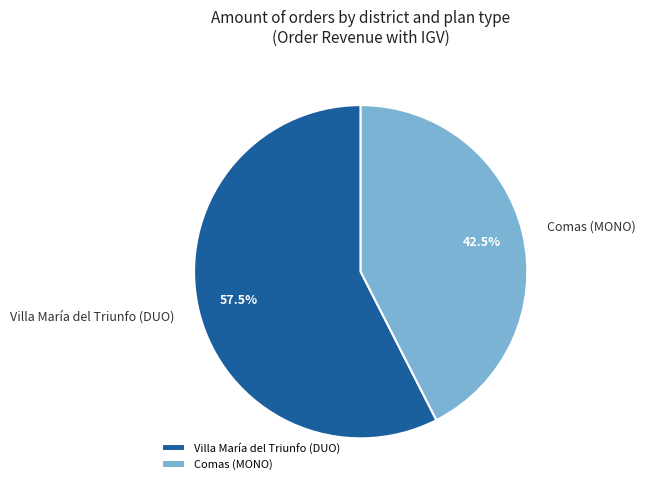

How many slices are in this pie chart?

2